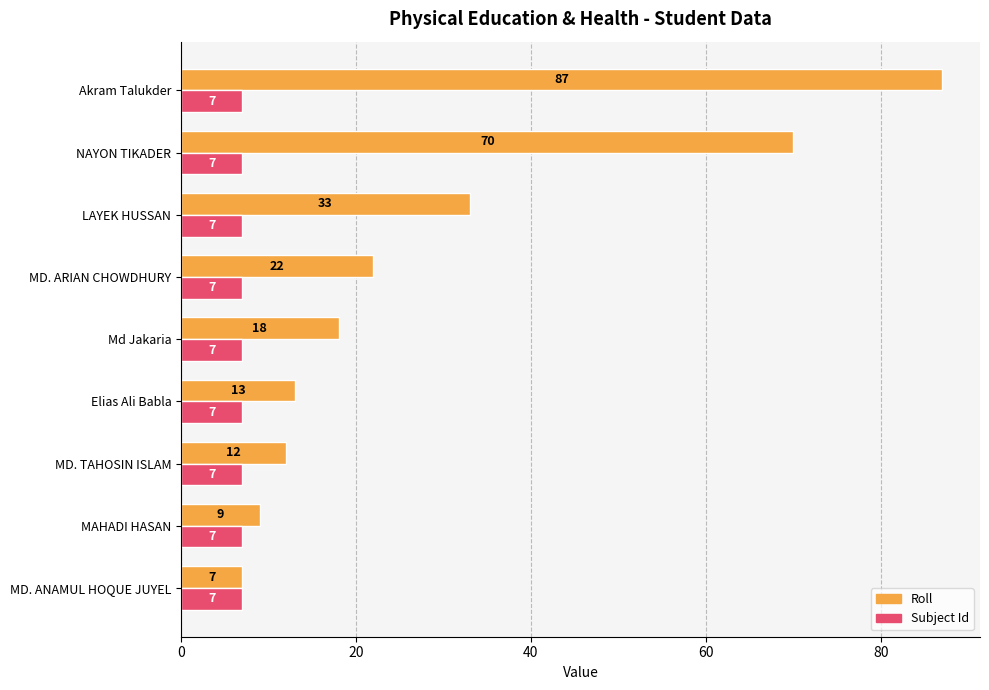

What is the difference between the maximum and minimum values in the Roll series?

80